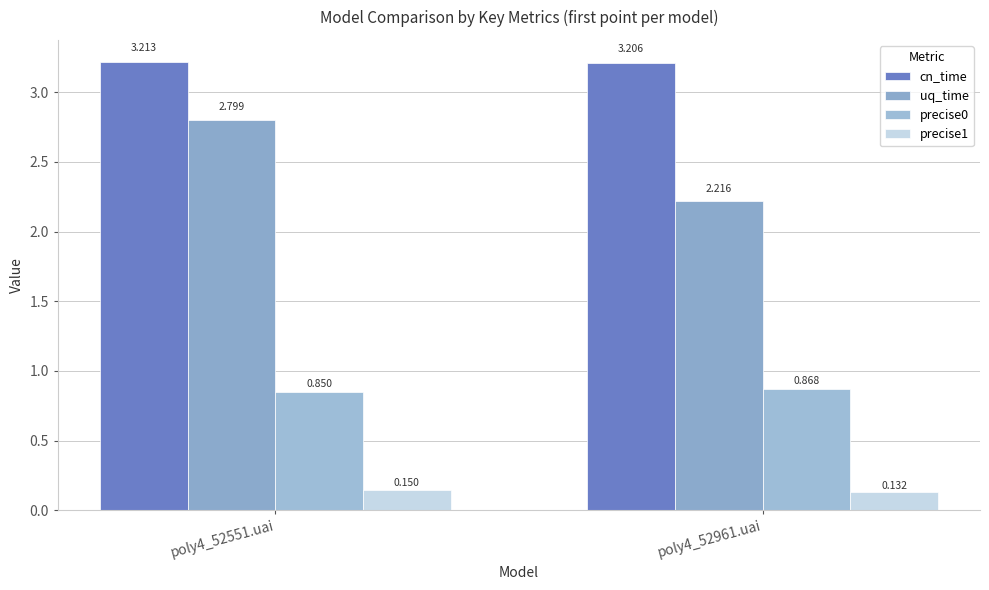

How many distinct data groups are displayed?

4